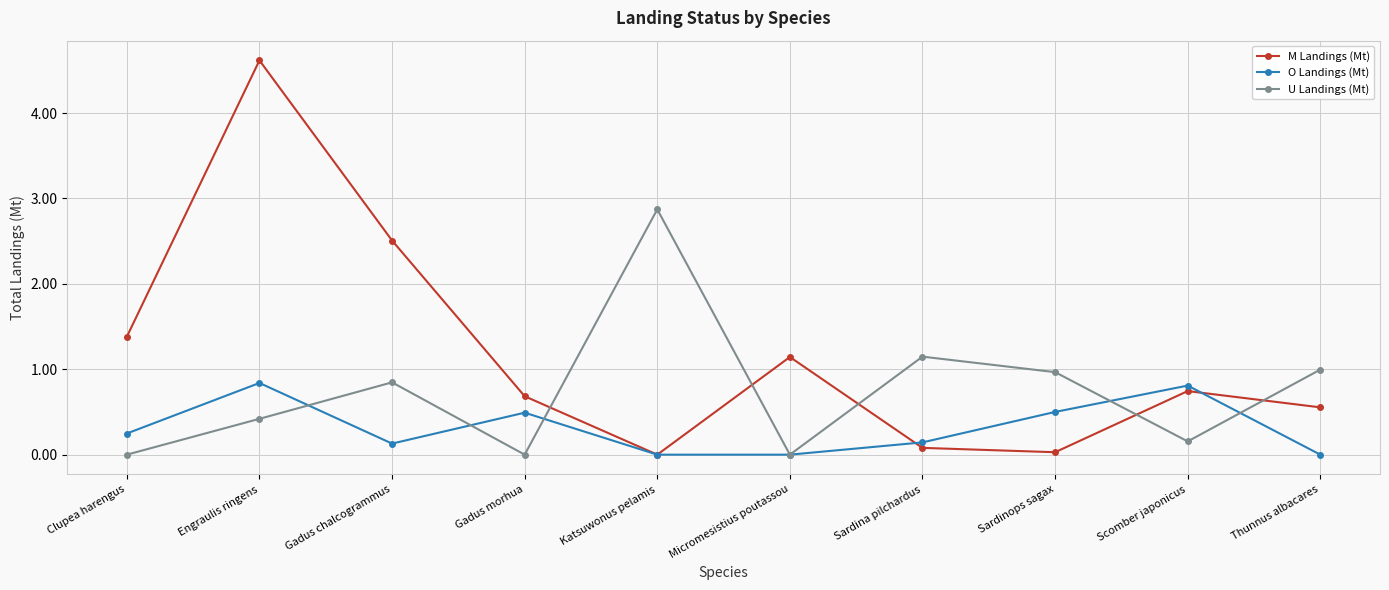

The M Landings (Mt) series shows 0.0 at Katsuwonus pelamis. True or false?

True